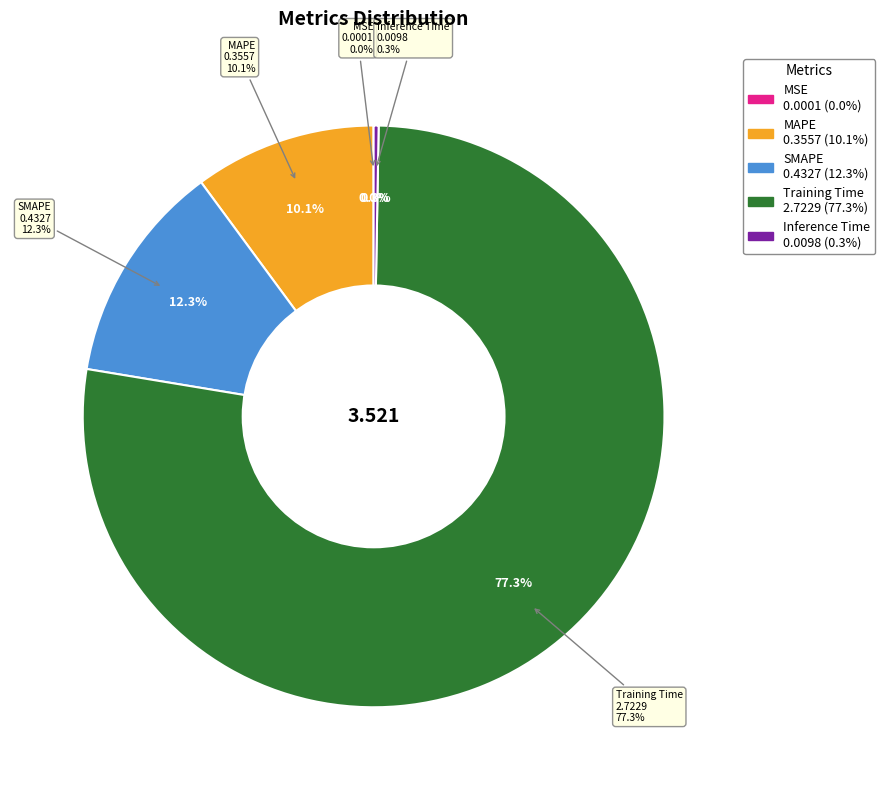

Which category has the smallest portion of the pie?

MSE